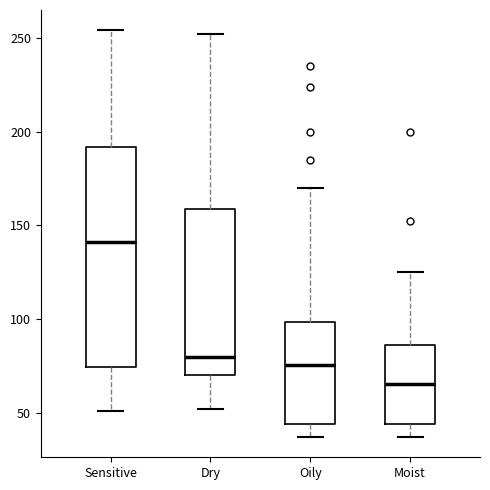

Reading left to right, read every box against the y-axis: the position of its median line, the range the box covers, and the ends of its whiskers. The values are not printed on the chart, so give them approximately, as read against the axis.

Sensitive: median 140, box 75 to 190, whiskers 50 to 255
Dry: median 80, box 70 to 160, whiskers 50 to 250
Oily: median 75, box 45 to 100, whiskers 35 to 170
Moist: median 65, box 45 to 85, whiskers 35 to 125